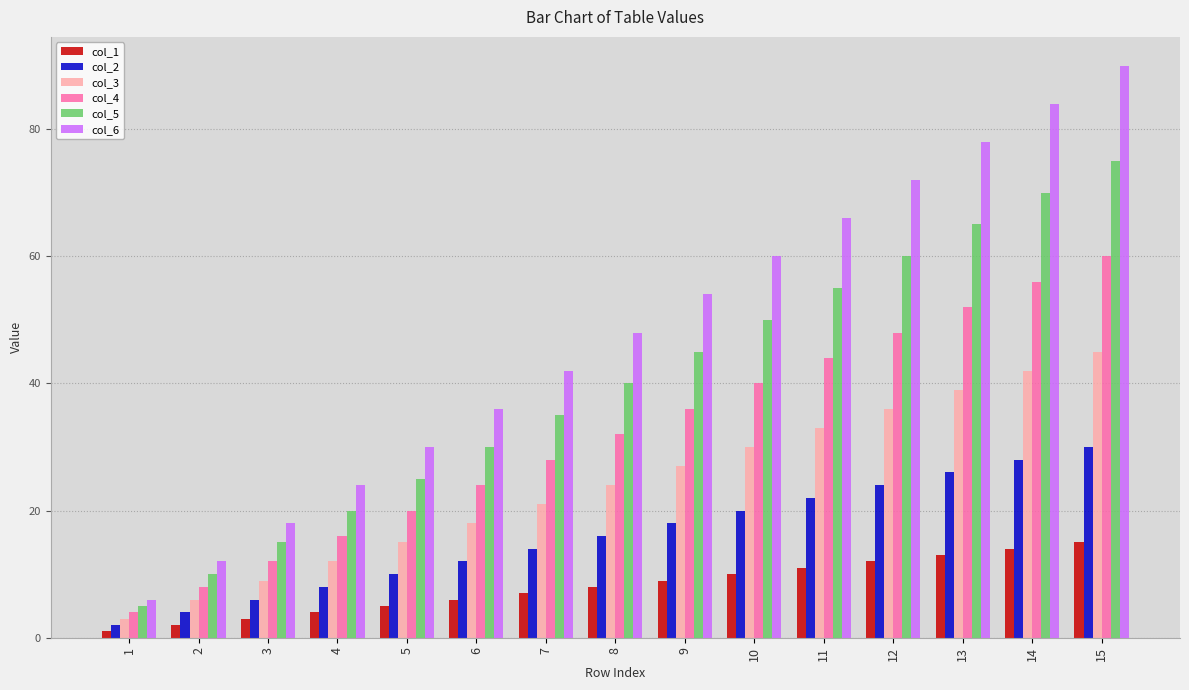

At which category does the chart reach its peak across all series?

15